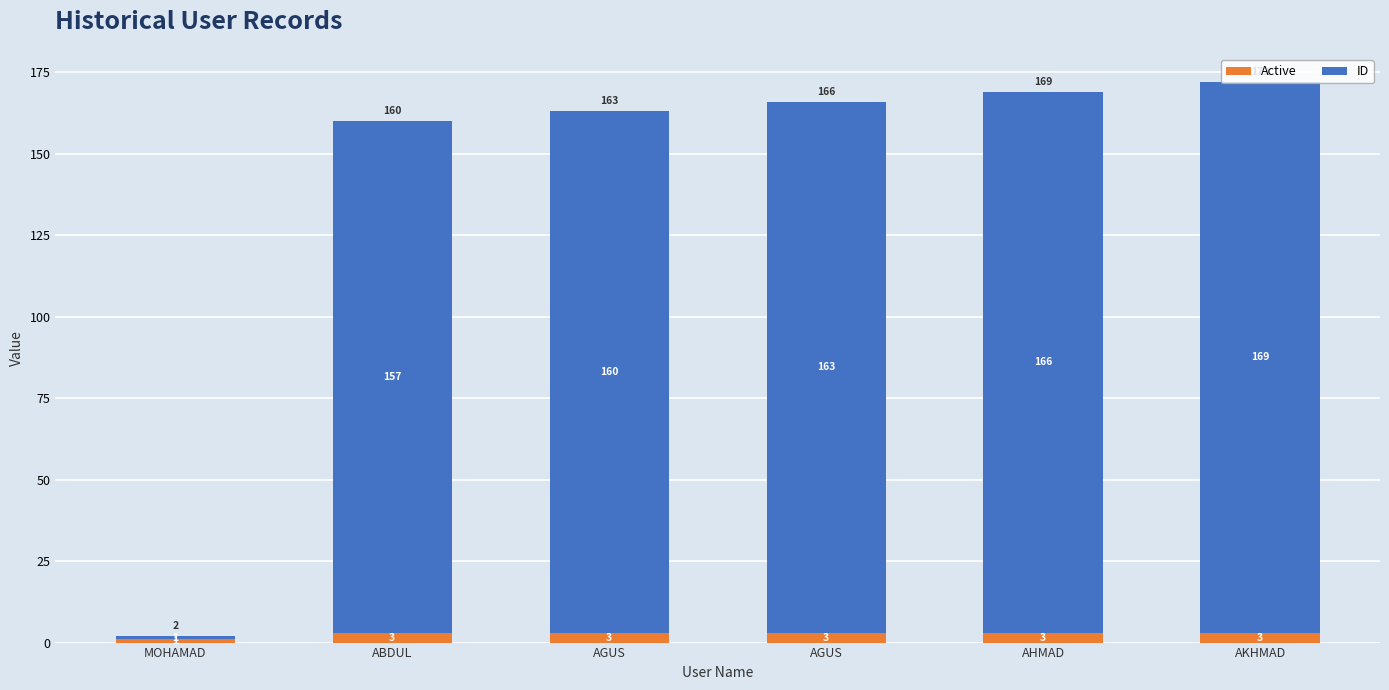

List the labels in order of Active value, largest first.

ABDUL, AGUS, AGUS, AHMAD, AKHMAD, MOHAMAD